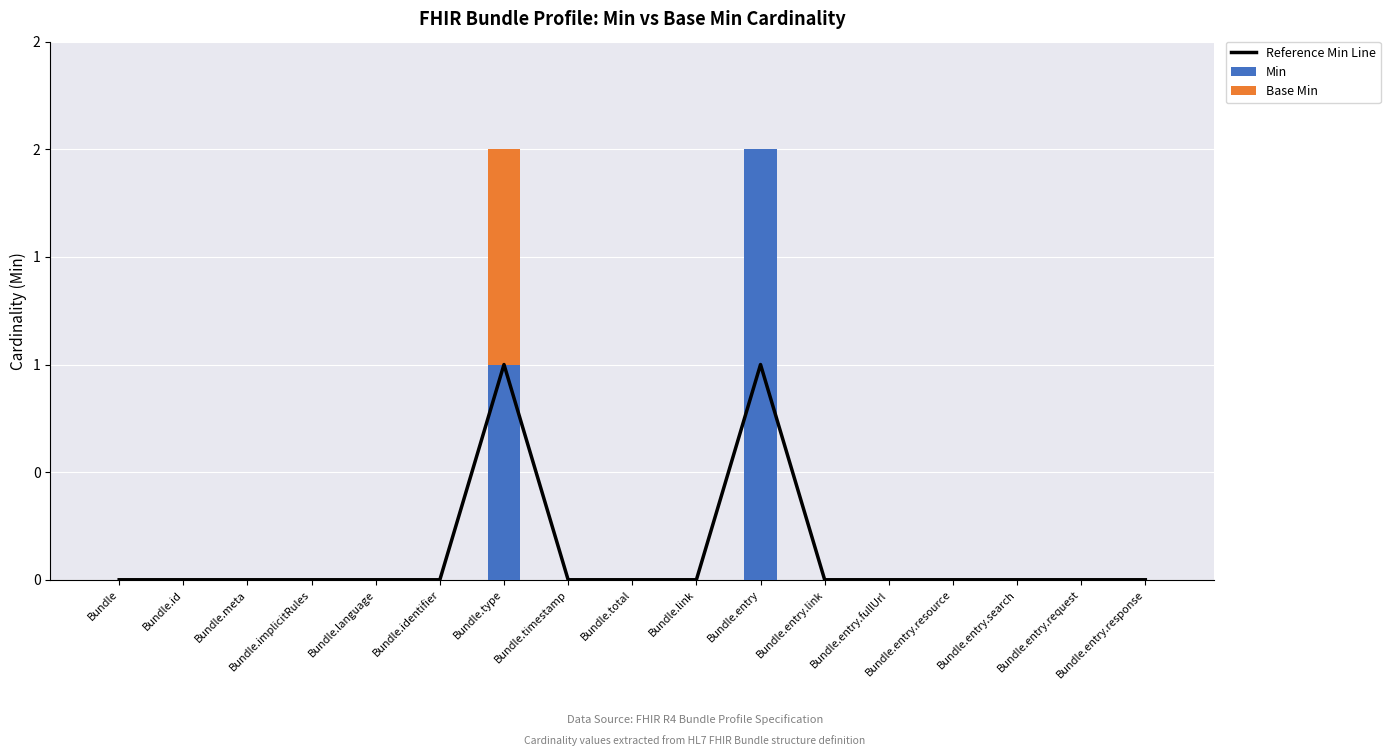

At how many categories does at least one series exceed 0?

2